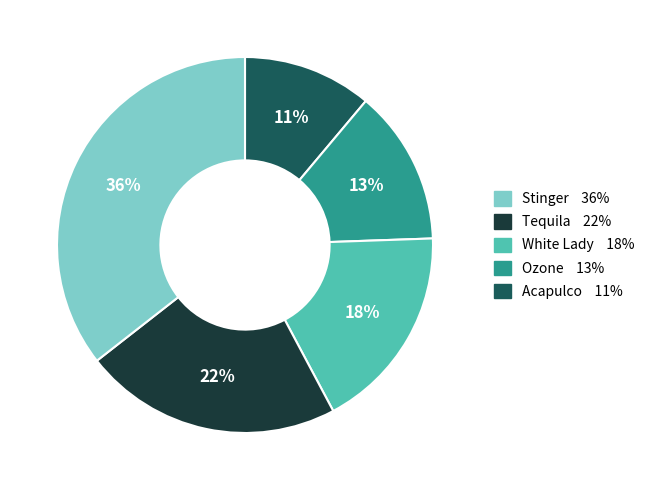

Is there any slice that represents more than half of the pie?

No